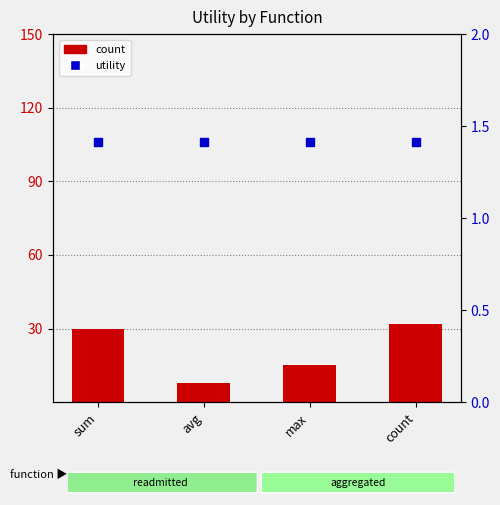

Which series contains the lowest Y value?

utility